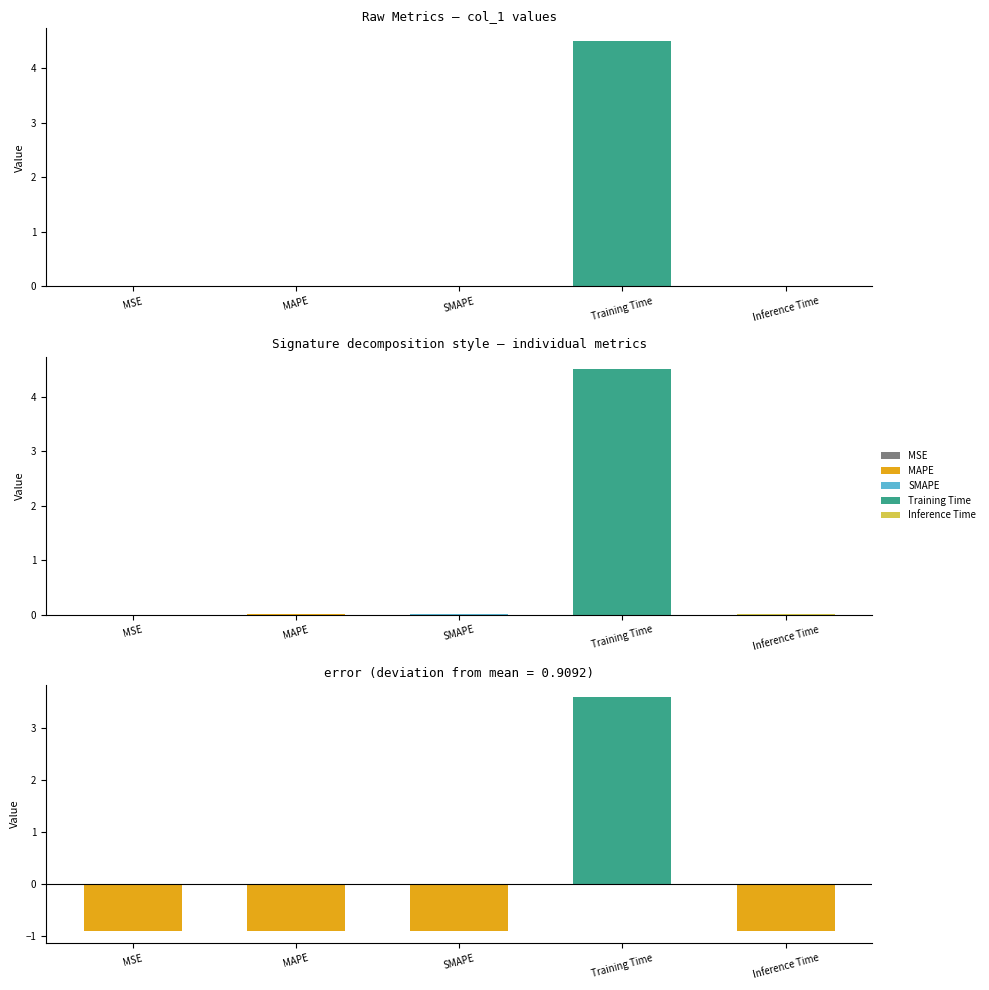

Reading left to right, transcribe all the data shown in this chart.

col_1: 0.0	0.0	0.0	4.5	0.0
deviation from mean: -0.9	-0.9	-0.9	3.6	-0.9